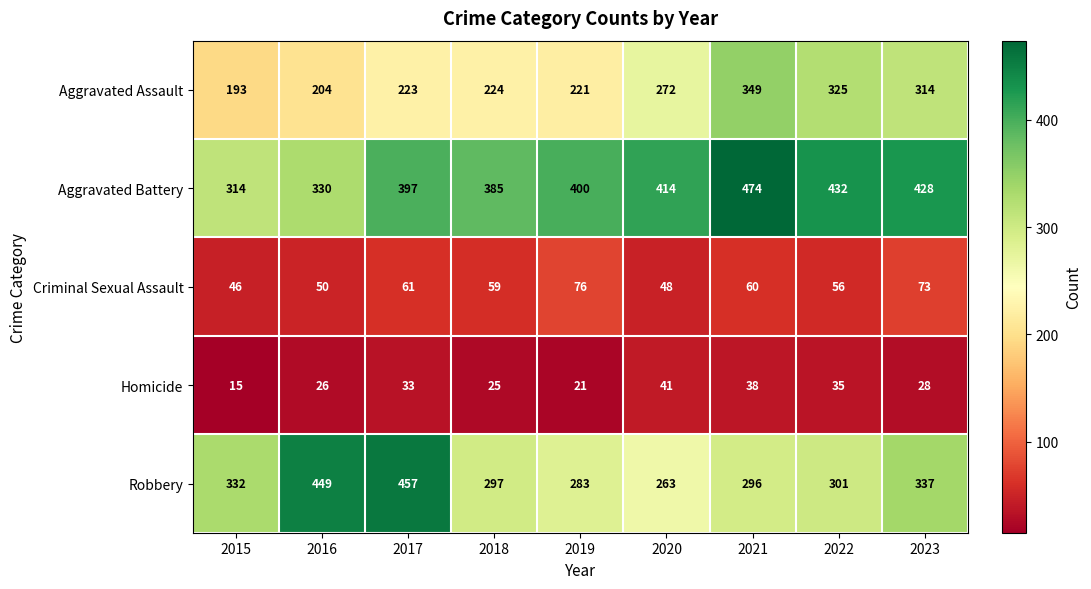

What is the sum of all Aggravated Assault values?

2325